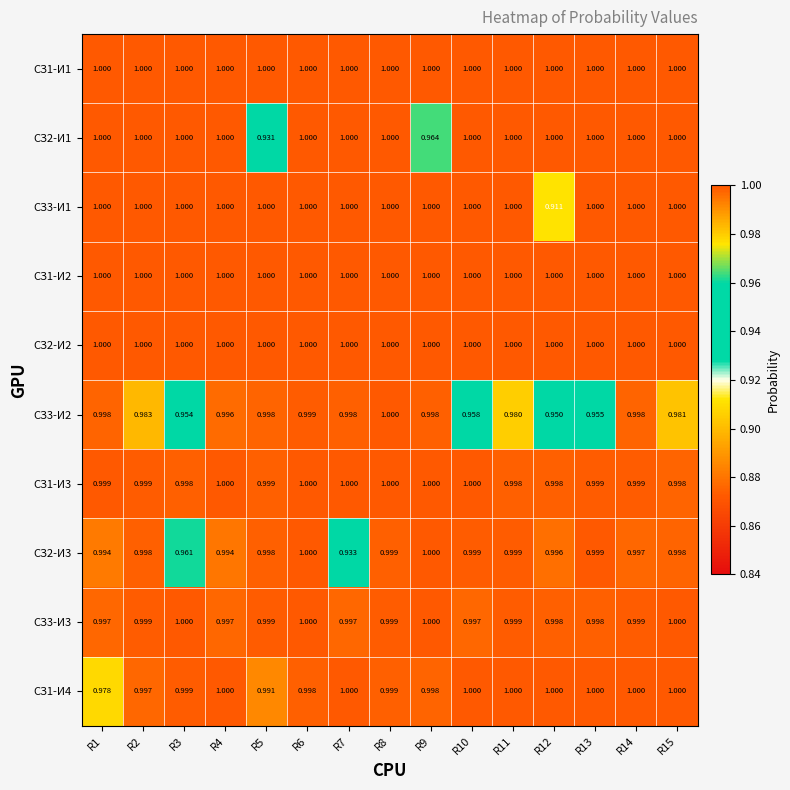

Is the value of СЗ1-И4 at R1 greater than the value of СЗ3-И3 at R14?

No